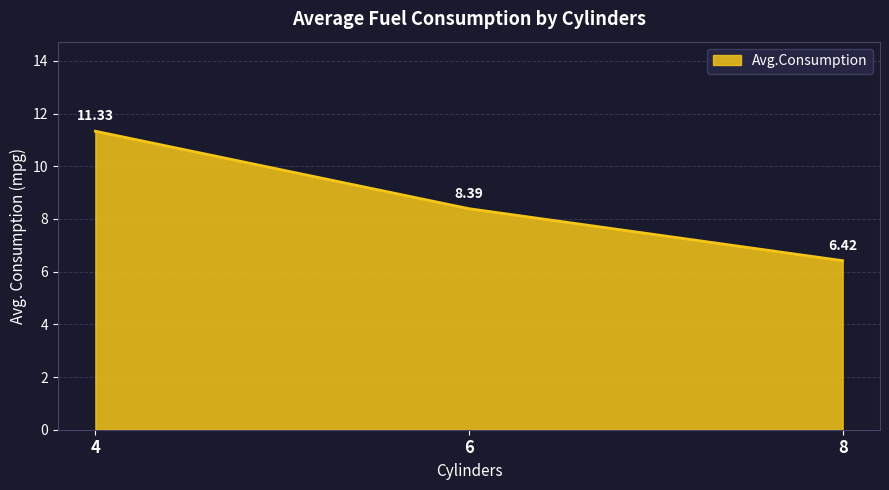

How many distinct data groups are displayed?

1